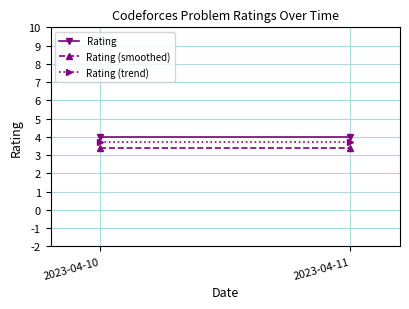

Which has a higher value, 2023-04-10 or 2023-04-11?

2023-04-10